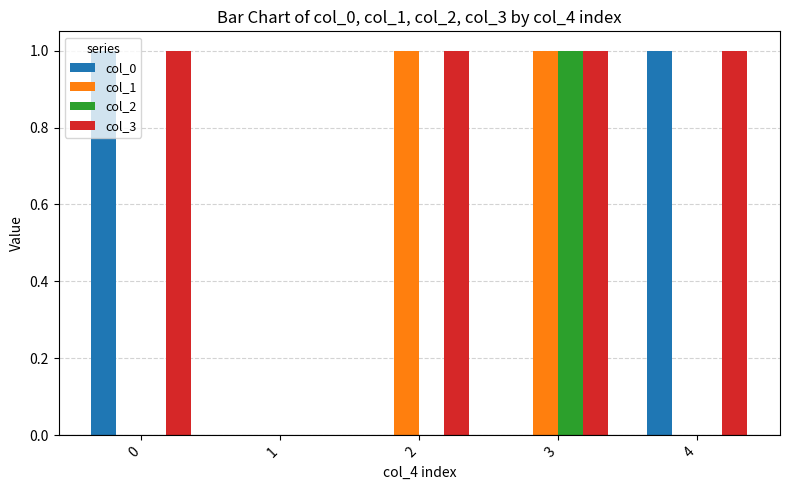

Does the chart contain stacked bars?

No